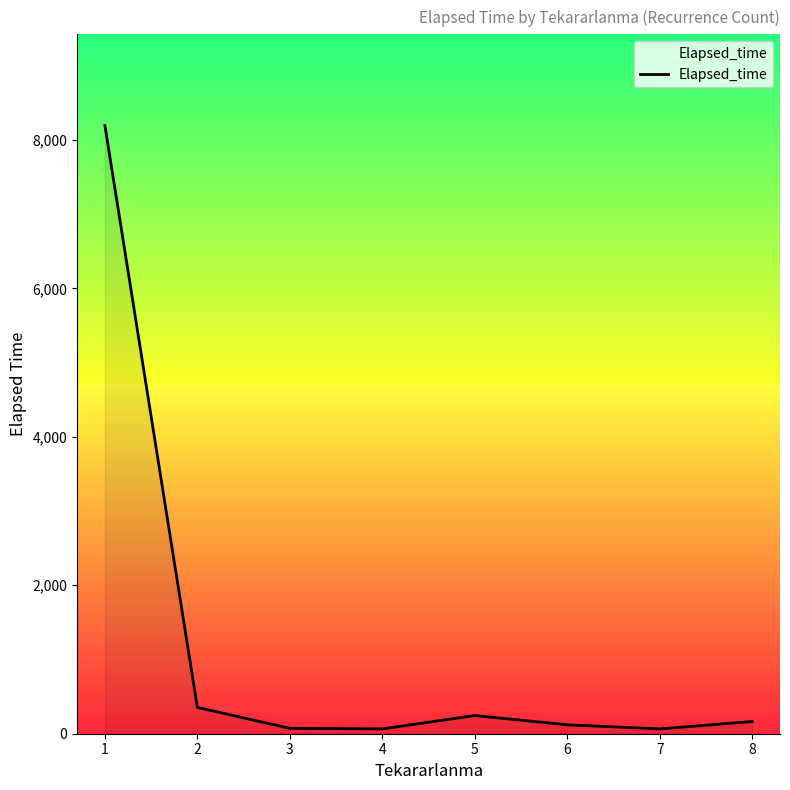

True or false: the data shows 354.2 at 2.

True